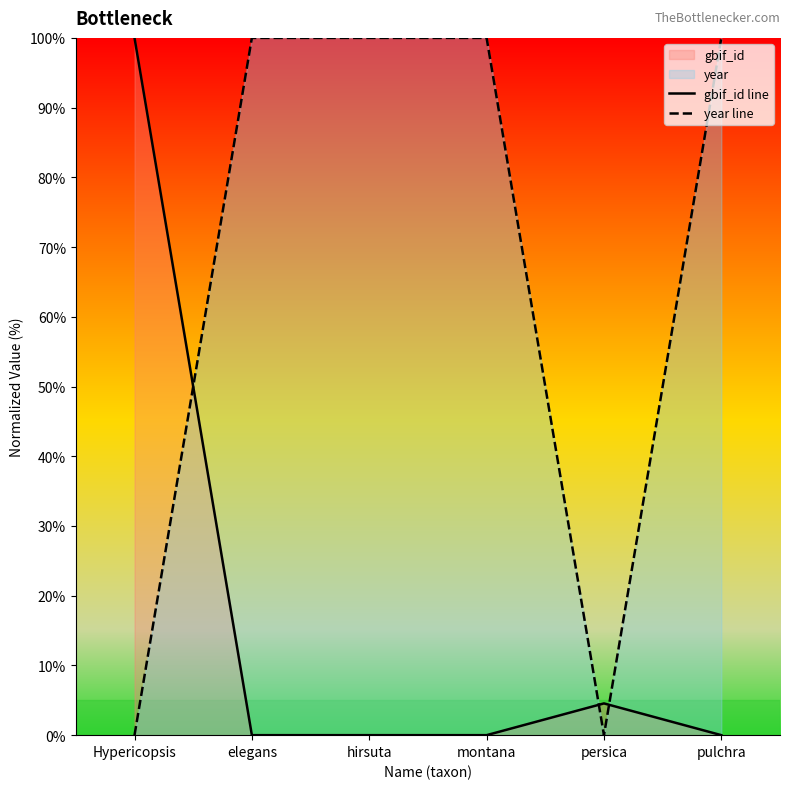

What is the average value of the year line series?

66.7